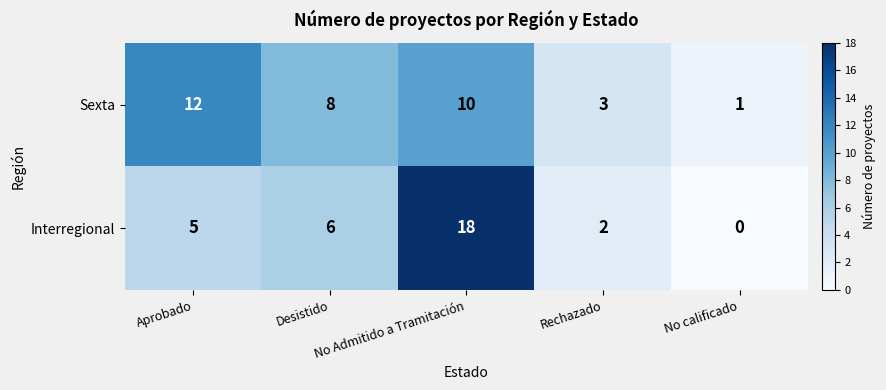

Which label corresponds to the smallest value in the chart?

No calificado